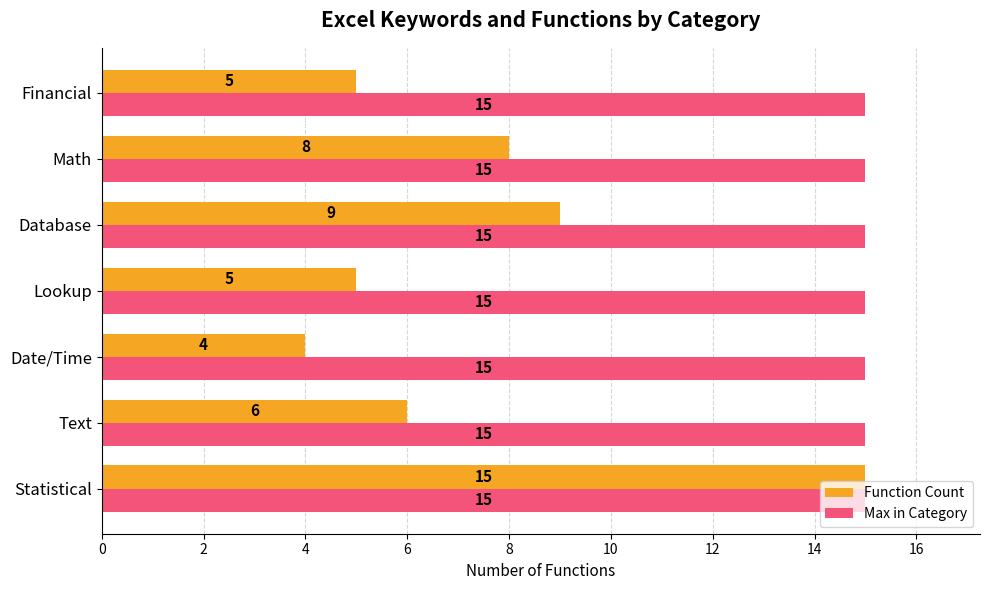

Count the number of data series in this chart.

2